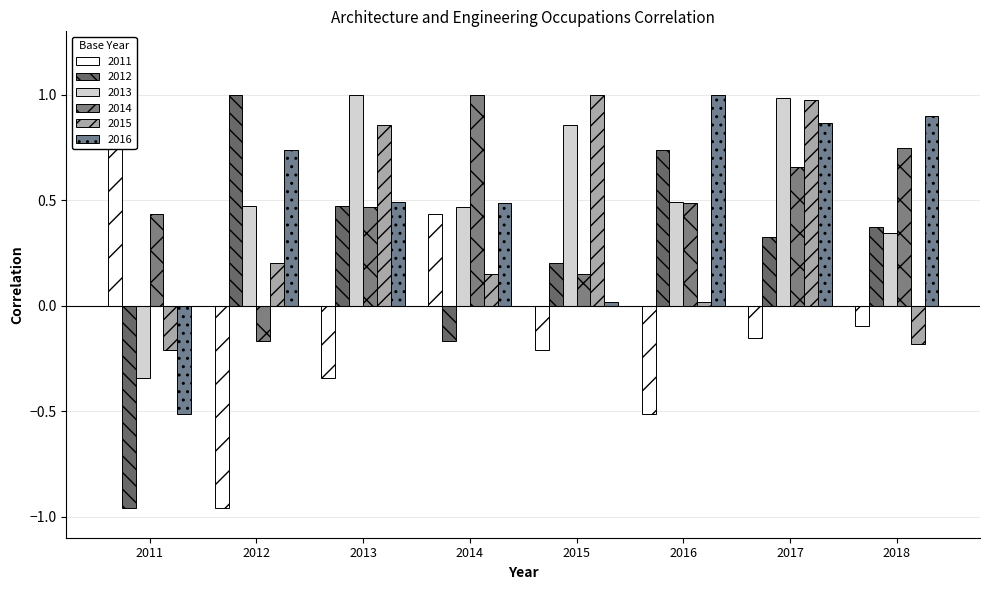

True or false: 2011 has a value of -0.1 at 2018.

True